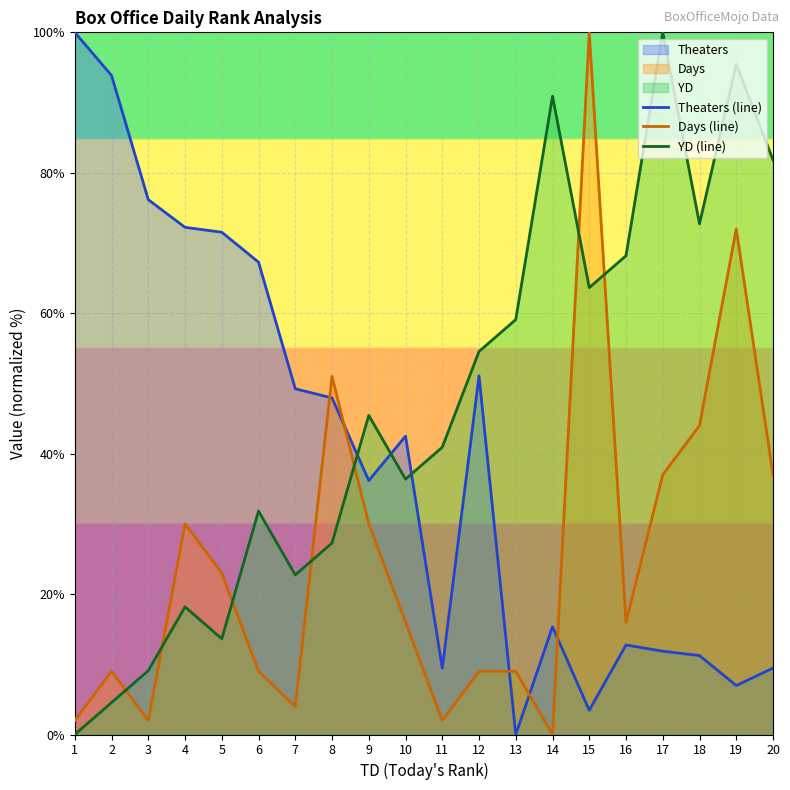

At which category does the chart reach its peak across all series?

1